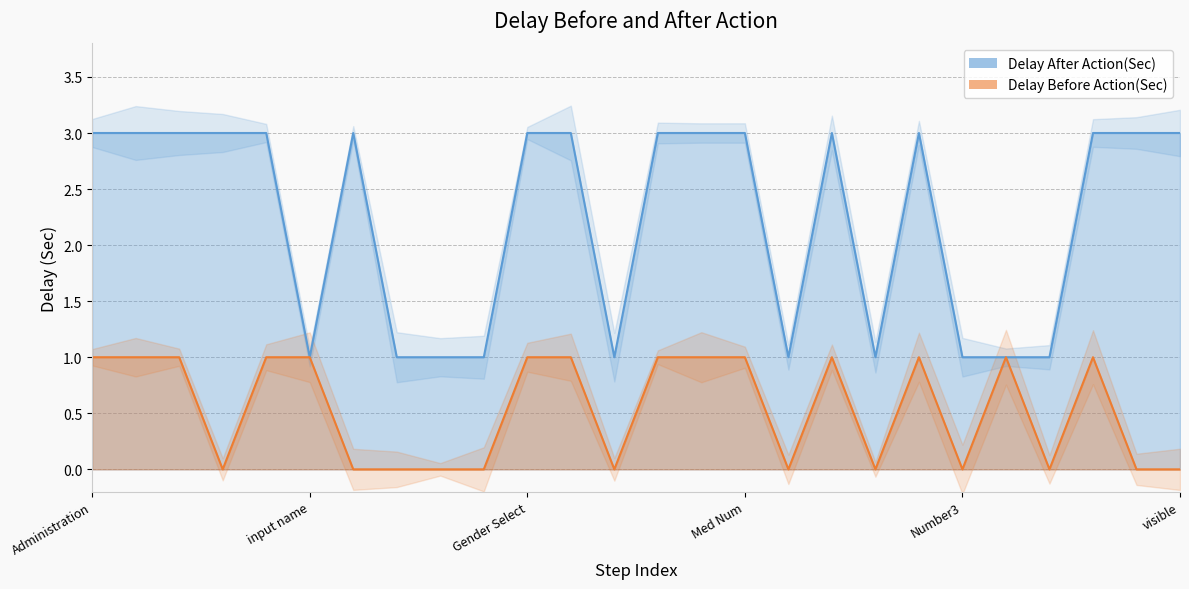

What is the difference between the second highest and minimum values in the Delay After Action(Sec) series?

2